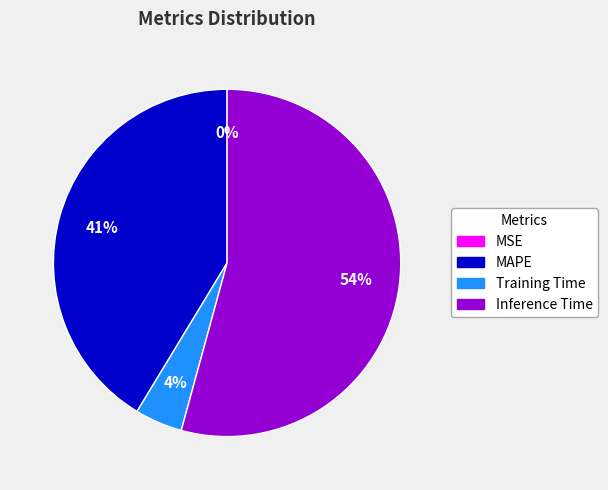

To the nearest percent, what is the average slice percentage?

25%